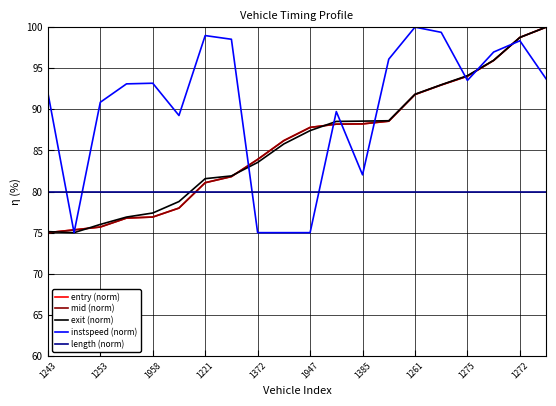

How many intersections are there between length (norm) and mid (norm)?

1